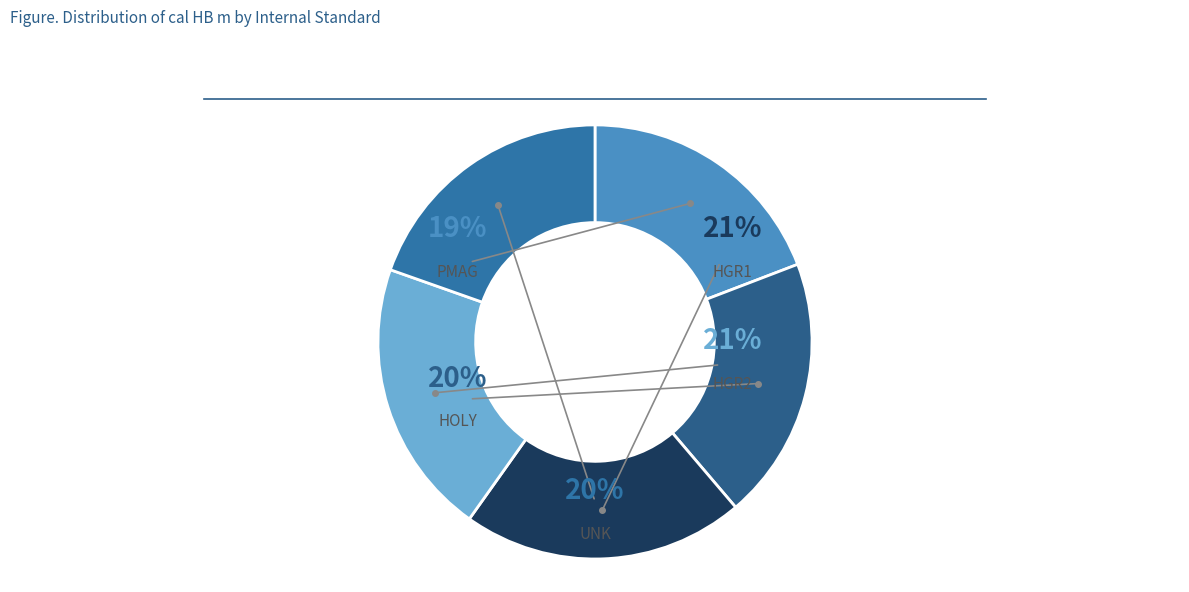

Rank the categories by value from highest to lowest.

HGR1, HGR2, HOLY, UNK, PMAG